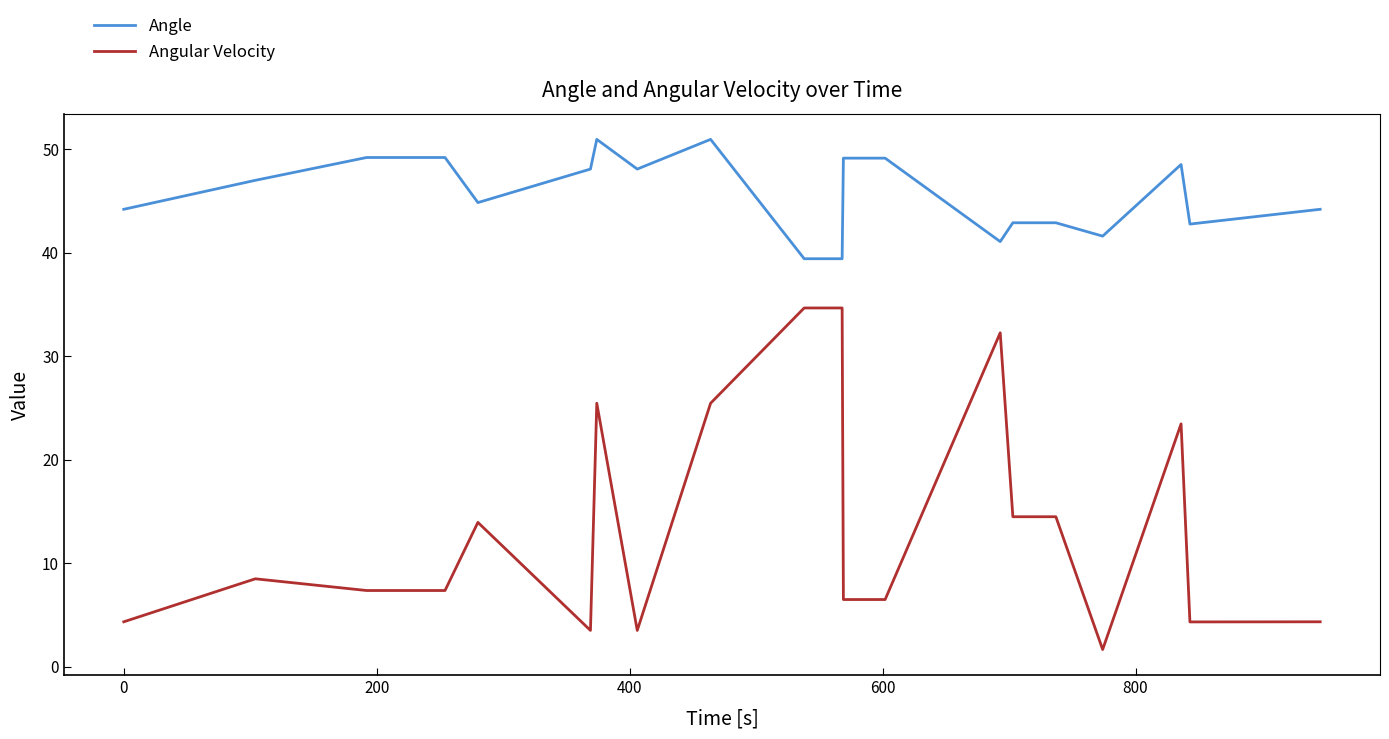

True or false: Angle and Angular Velocity cross at least once.

False